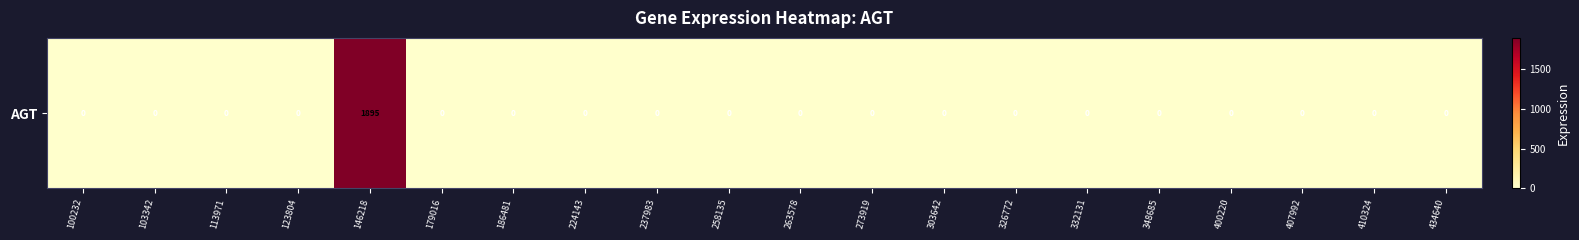

True or false: the data shows 0 at 273919.

True